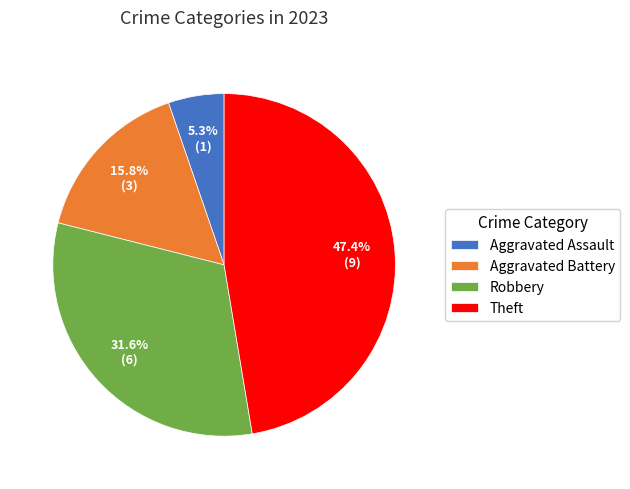

To the nearest percent, what is the combined percentage of Robbery and Theft?

79%